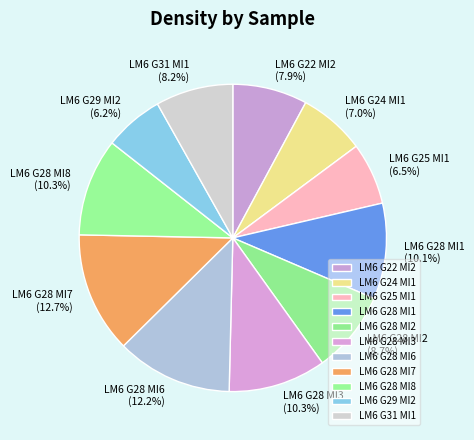

Does LM6 G28 MI2 represent more than half of the total?

No